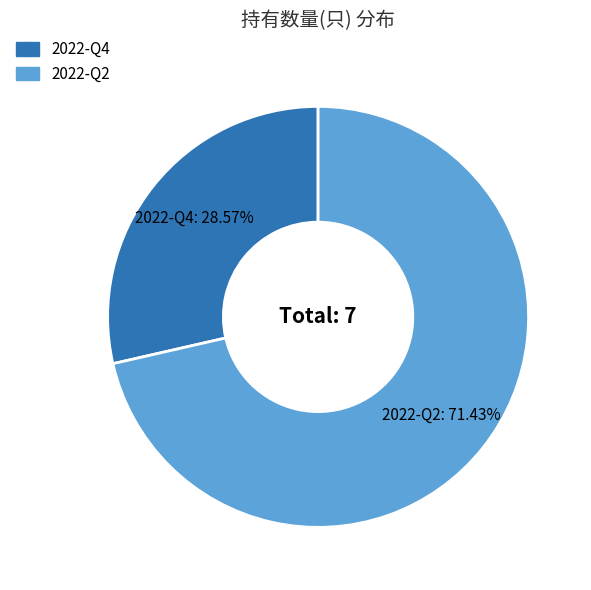

Rank the categories by value from highest to lowest.

2022-Q2, 2022-Q4